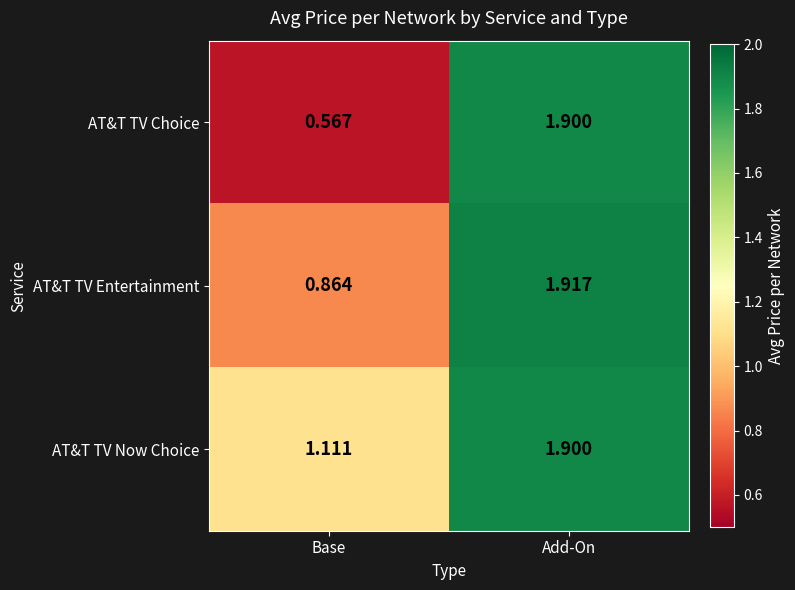

Which series has the largest range (max minus min)?

AT&T TV Choice